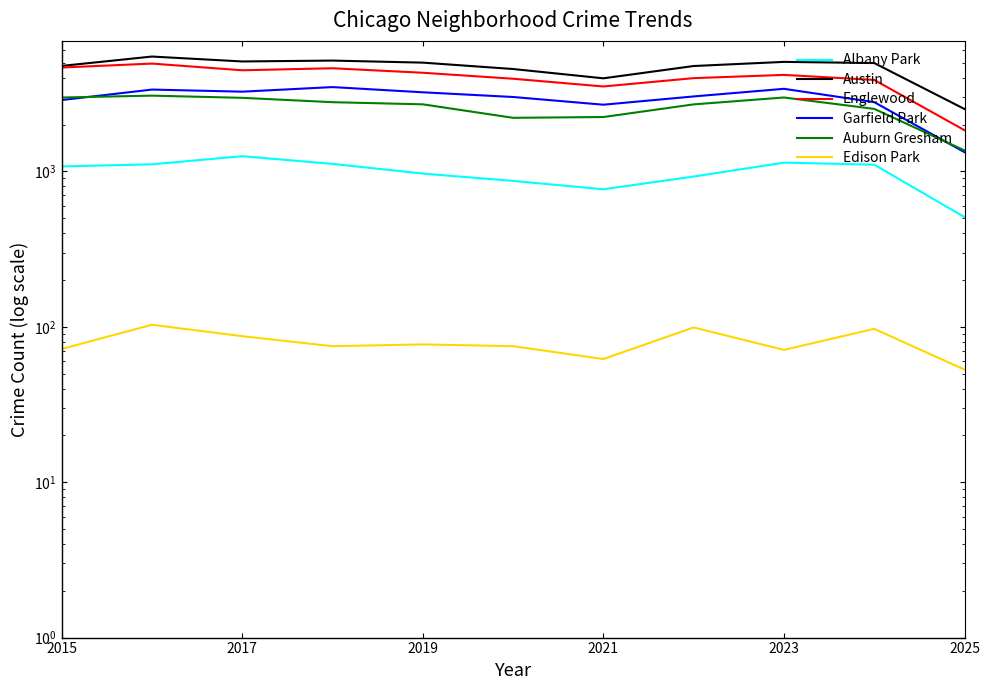

Read the Edison Park value at 2023, to the nearest 5.

70